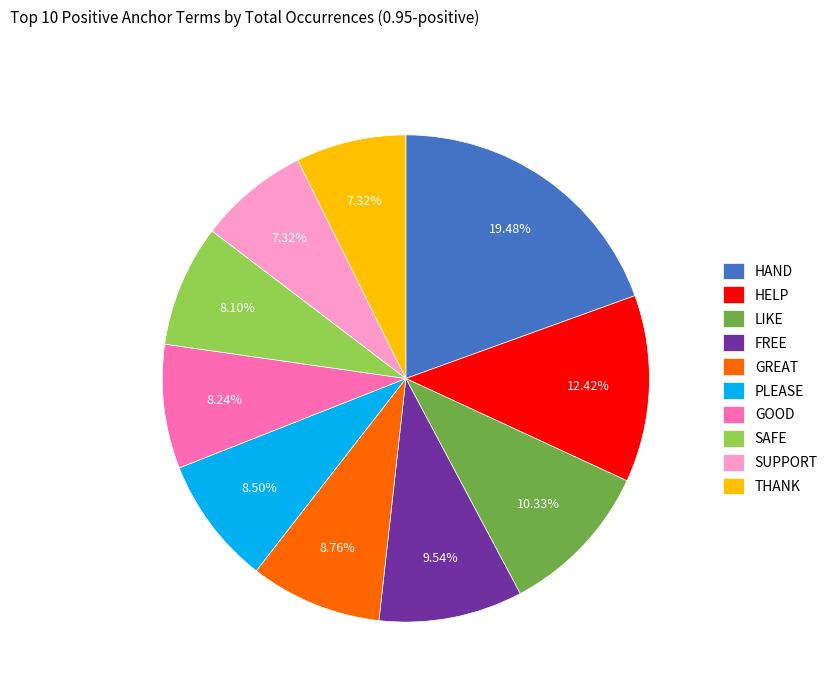

Which has a higher value, HAND or GOOD?

HAND